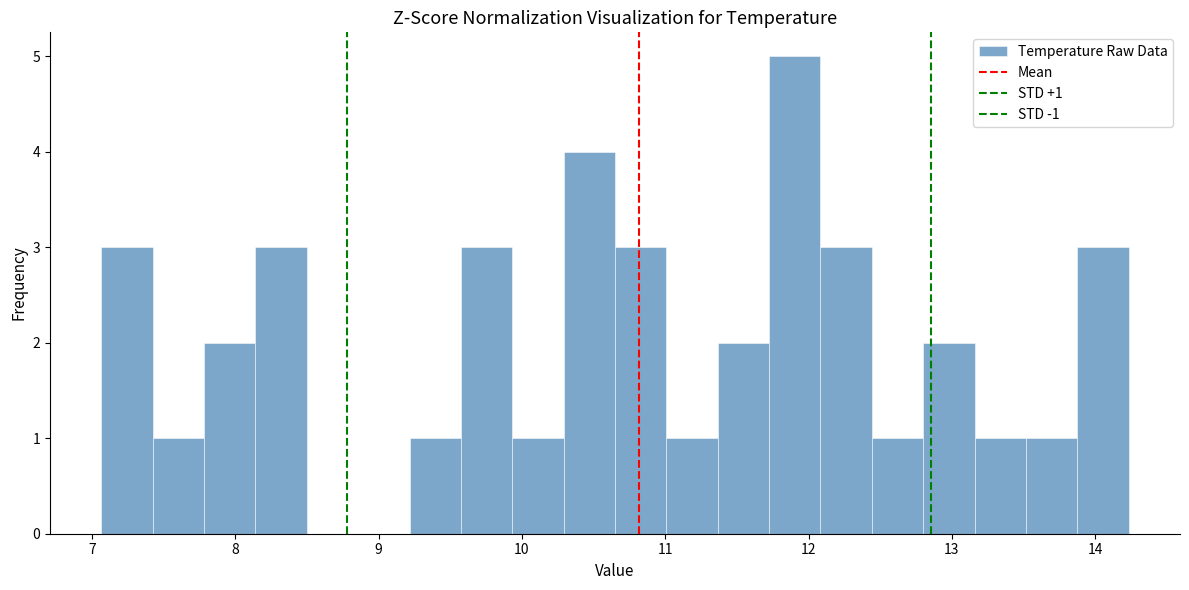

Around what value on the x-axis is the tallest bar? Give the approximate position of its centre, as read against the axis.

11.9